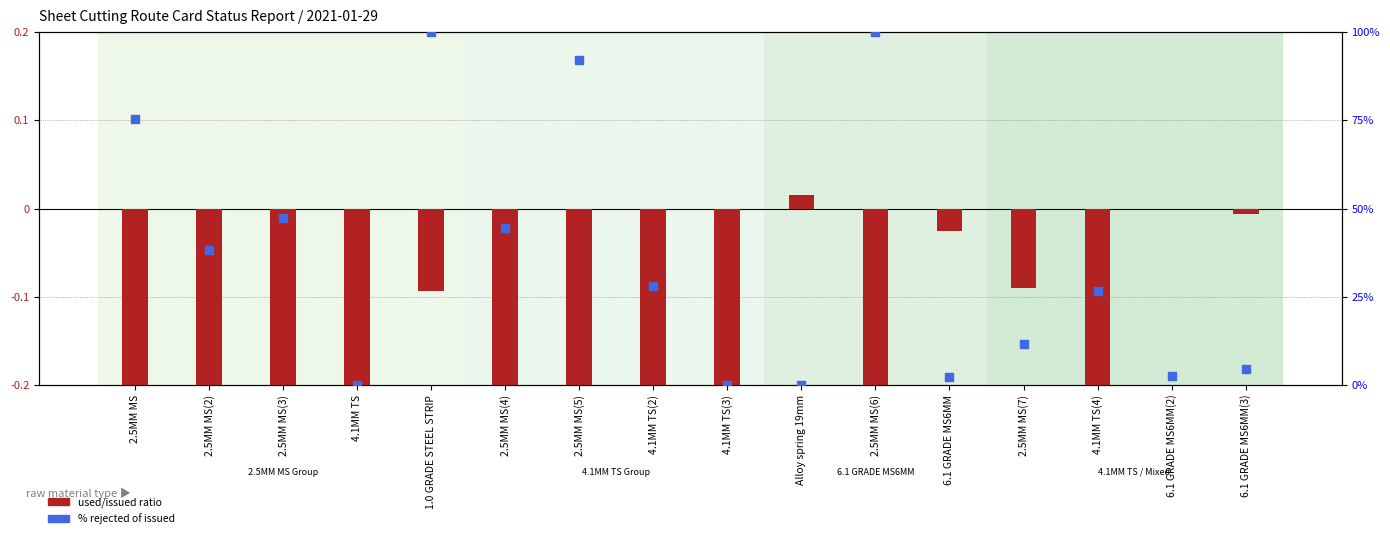

At which category is the sum across all series the highest?

1.0 GRADE STEEL STRIP